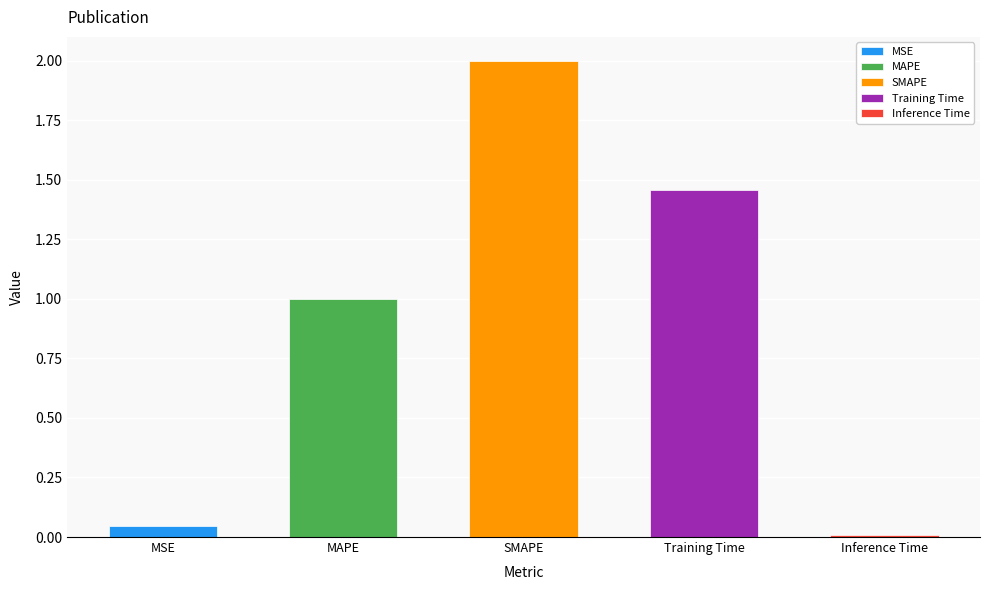

Which label corresponds to the largest value in the chart?

SMAPE